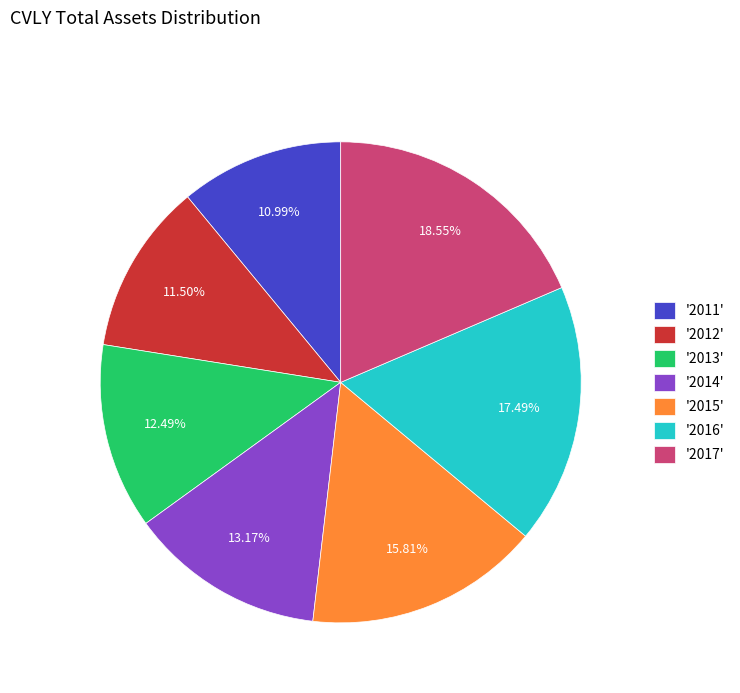

To the nearest percent, what is the average slice percentage?

14%